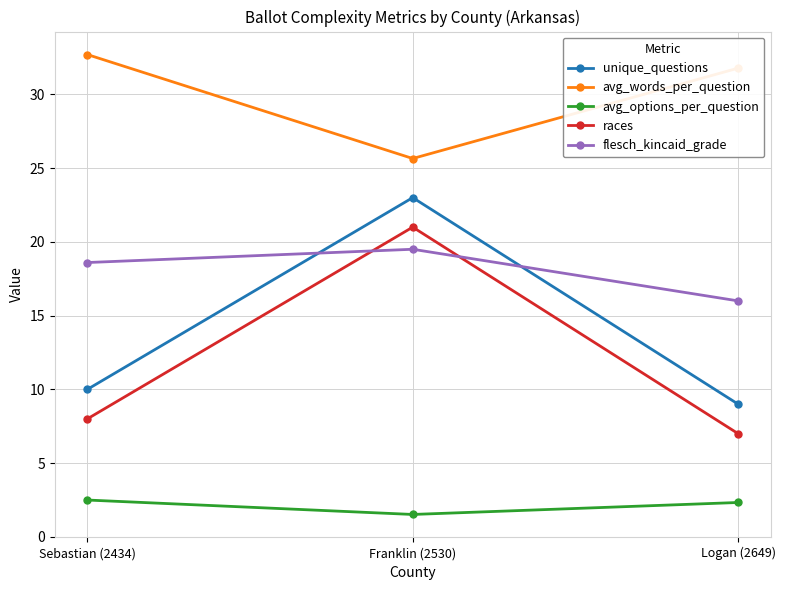

At how many categories does at least one series exceed 4?

3